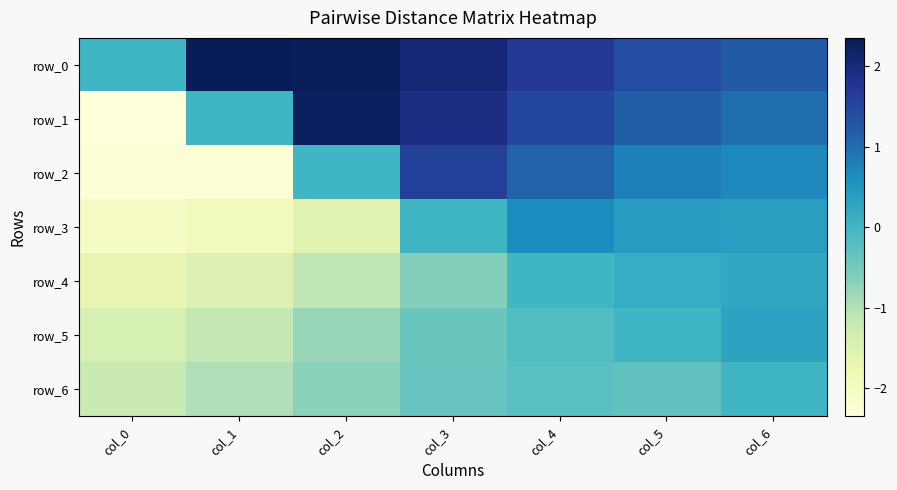

True or false: row_5 has a value of -0.2 at col_4.

False